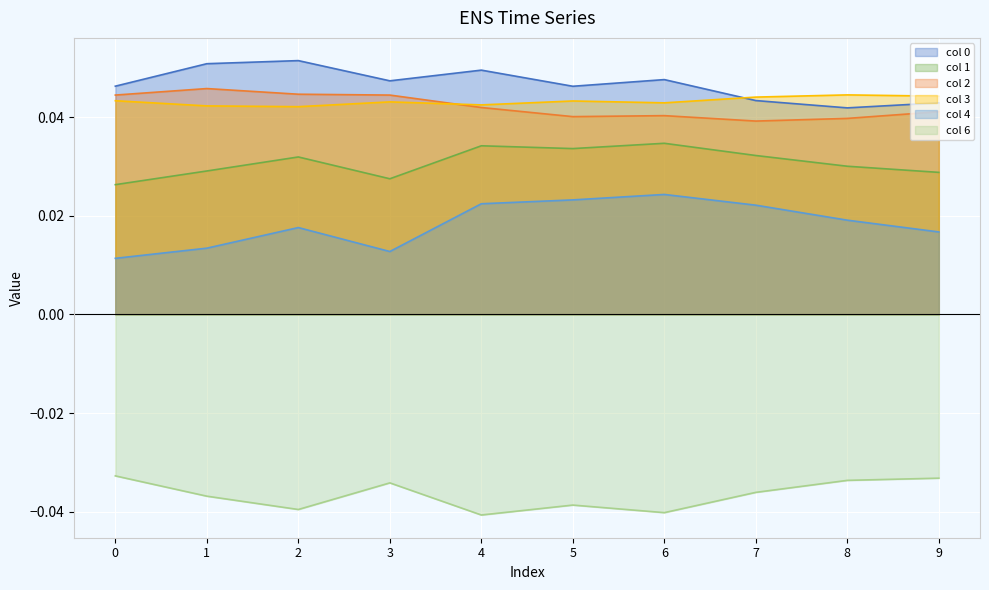

Reading left to right, list all the values displayed in this chart.

0: 0.0	0.1	0.1	0.0	0.0	0.0	0.0	0.0	0.0	0.0
1: 0.0	0.0	0.0	0.0	0.0	0.0	0.0	0.0	0.0	0.0
2: 0.0	0.0	0.0	0.0	0.0	0.0	0.0	0.0	0.0	0.0
3: 0.0	0.0	0.0	0.0	0.0	0.0	0.0	0.0	0.0	0.0
4: 0.0	0.0	0.0	0.0	0.0	0.0	0.0	0.0	0.0	0.0
6: -0.0	-0.0	-0.0	-0.0	-0.0	-0.0	-0.0	-0.0	-0.0	-0.0